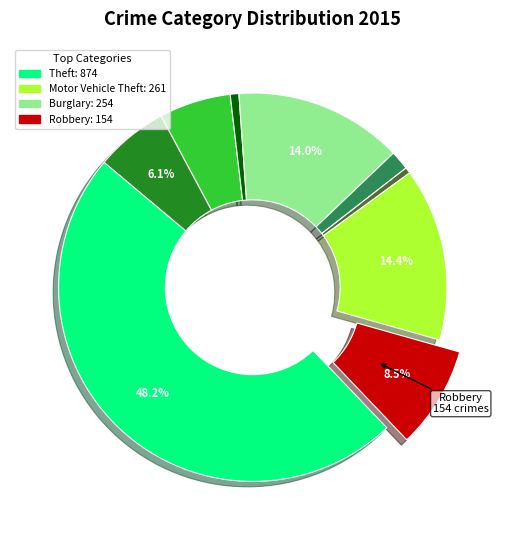

Is there any slice that represents more than half of the pie?

No